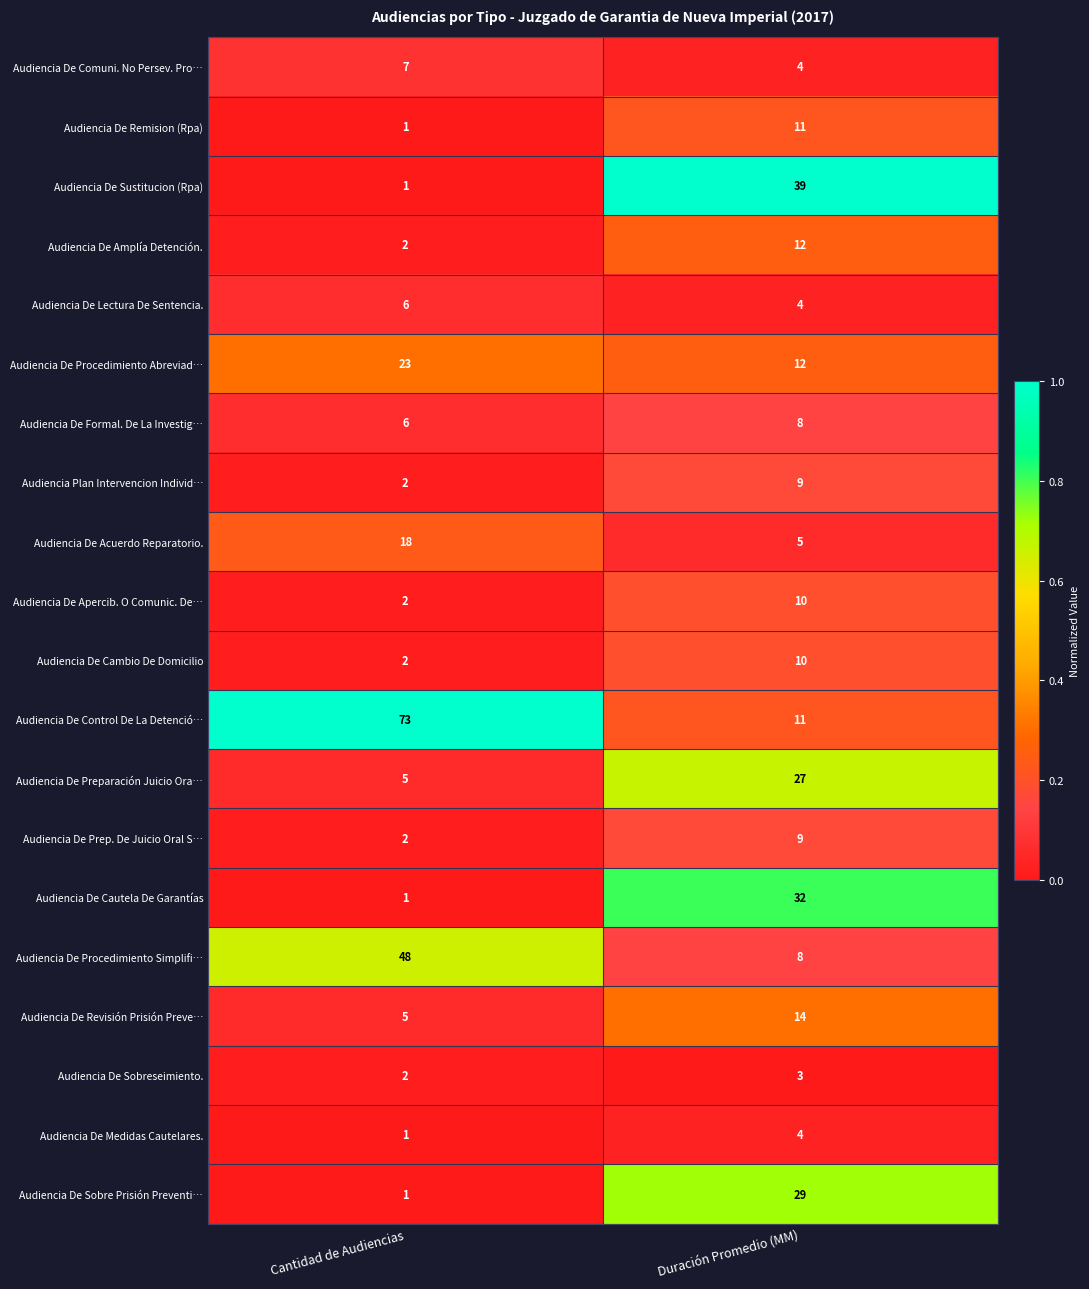

True or false: Audiencia De Cambio De Domicilio has a value of 2 at Cantidad de Audiencias.

True